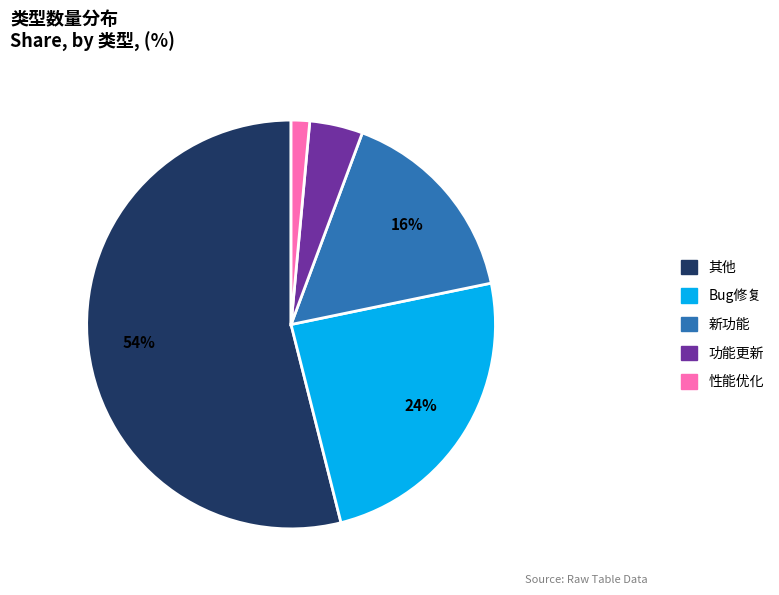

Count the number of slices in the pie.

5